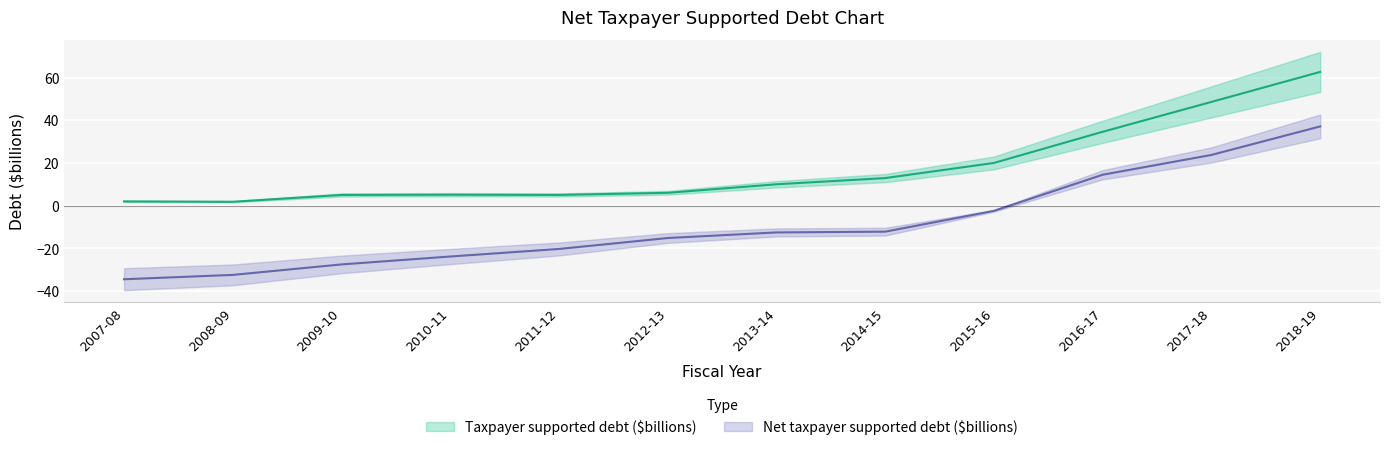

Reading left to right, transcribe all the data shown in this chart.

Taxpayer supported debt ($billions): 2.0	1.8	5.0	5.1	5.0	6.0	10.0	12.9	20.0	34.6	48.6	62.7
Net taxpayer supported debt ($billions): -34.5	-32.5	-27.6	-23.9	-20.3	-15.2	-12.6	-12.2	-2.5	14.5	23.7	37.1